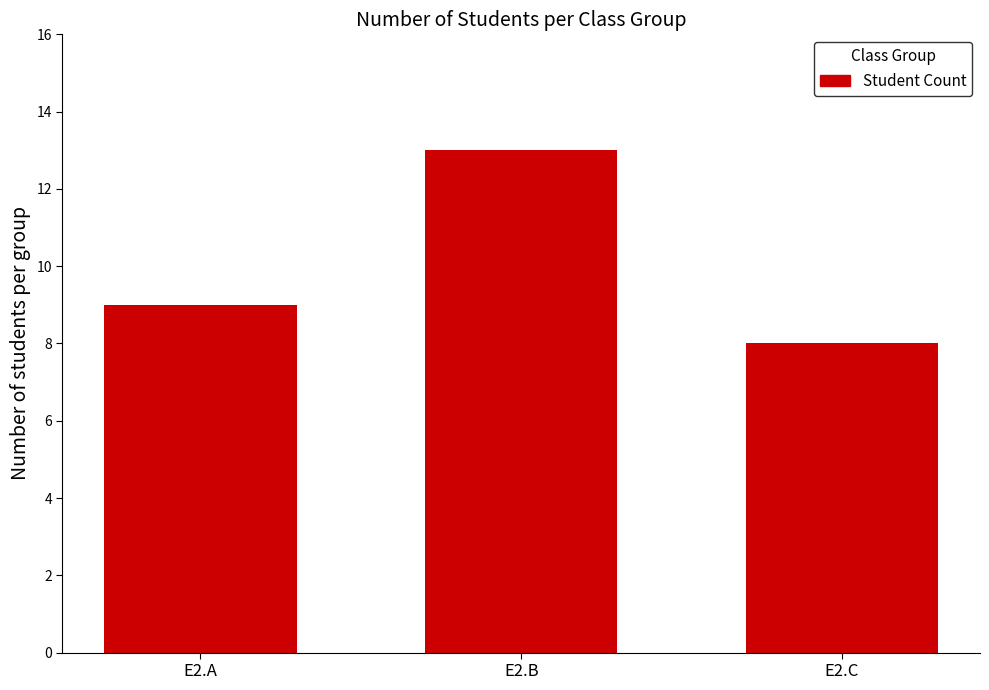

Reading left to right, what are all the values shown in this chart?

E2.A=9	E2.B=13	E2.C=8